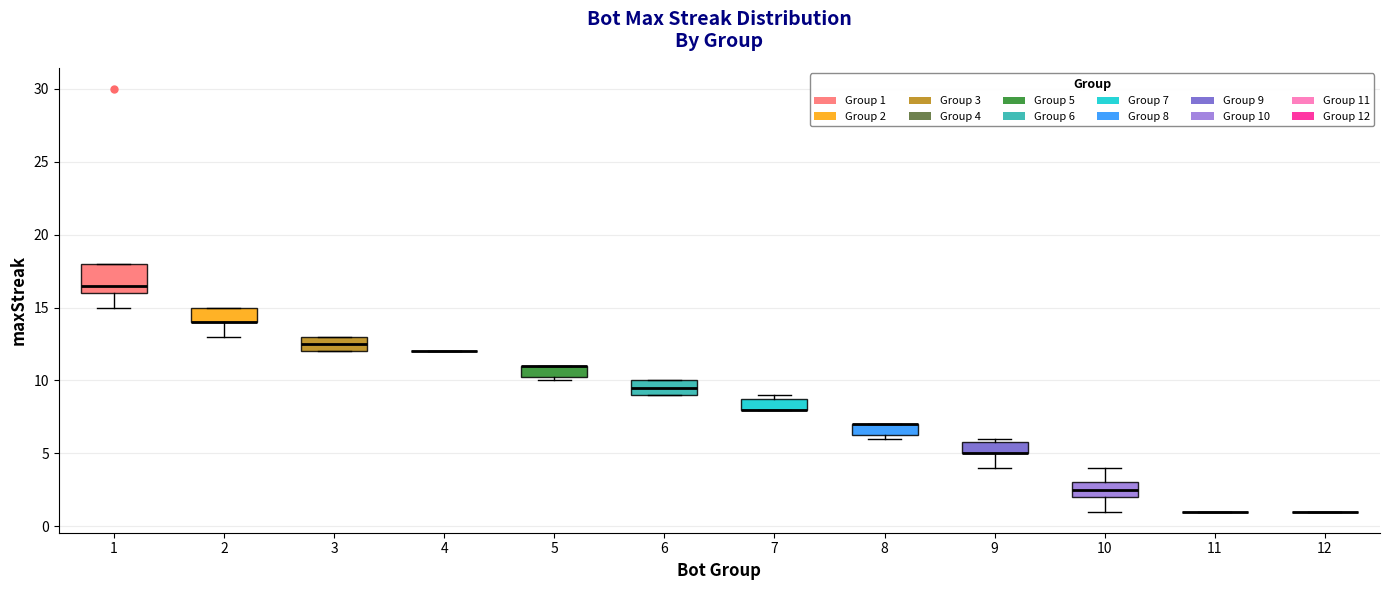

Which box is the tallest, from its lower edge to its upper edge?

1